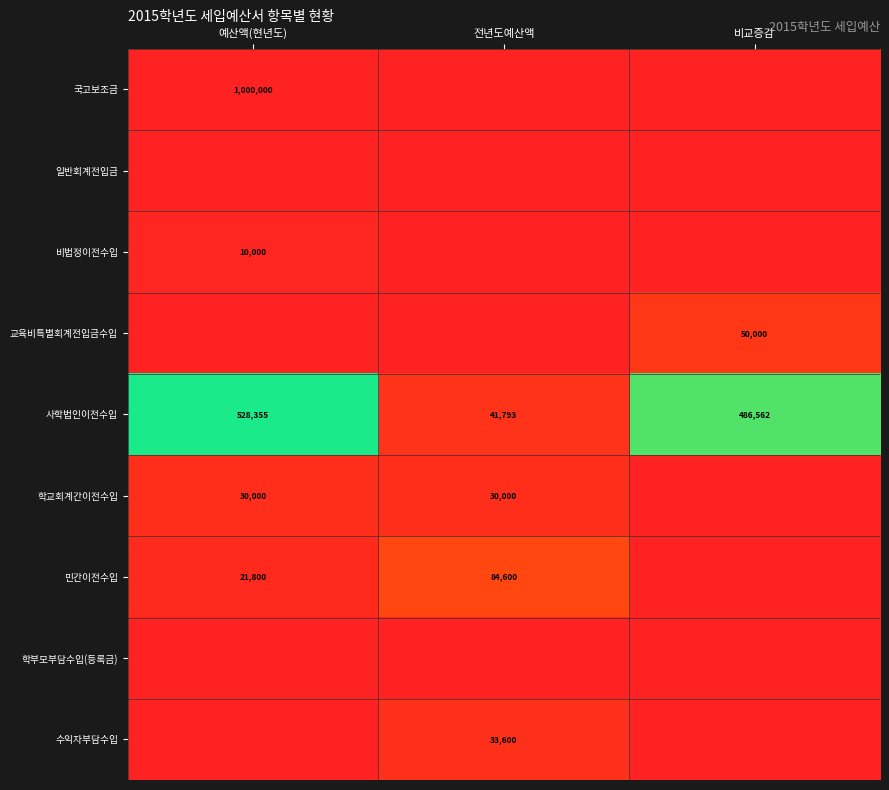

Is it true that 사학법인이전수입 equals 867263 at 비교증감?

False